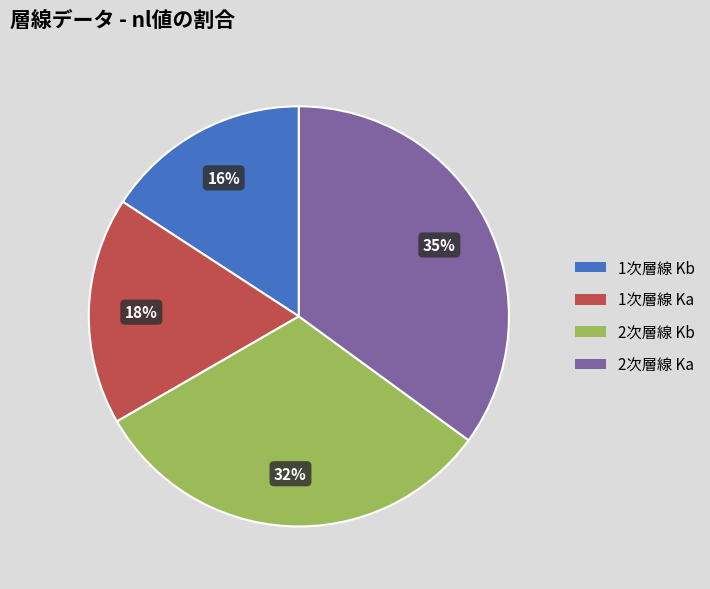

Which category has the biggest portion of the pie?

2次層線 Ka